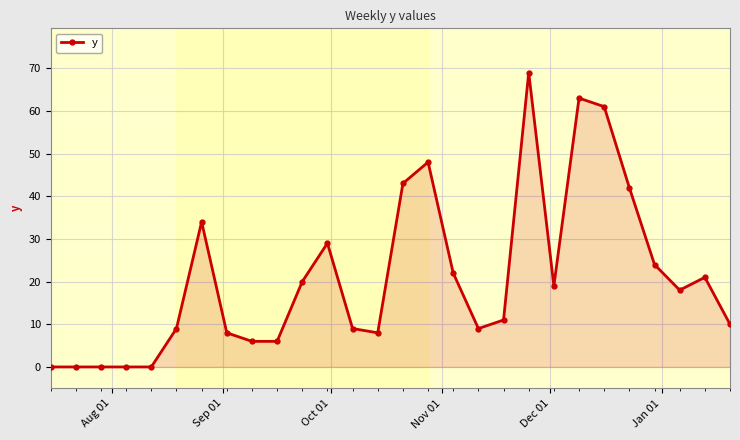

True or false: there are more than 1 points higher than both neighbors.

True